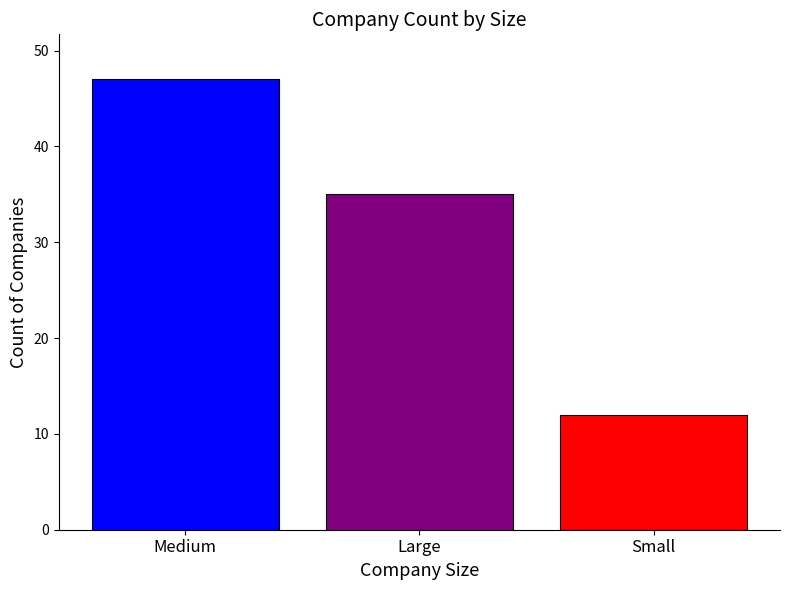

What is the change in value from Medium to Large?

-12